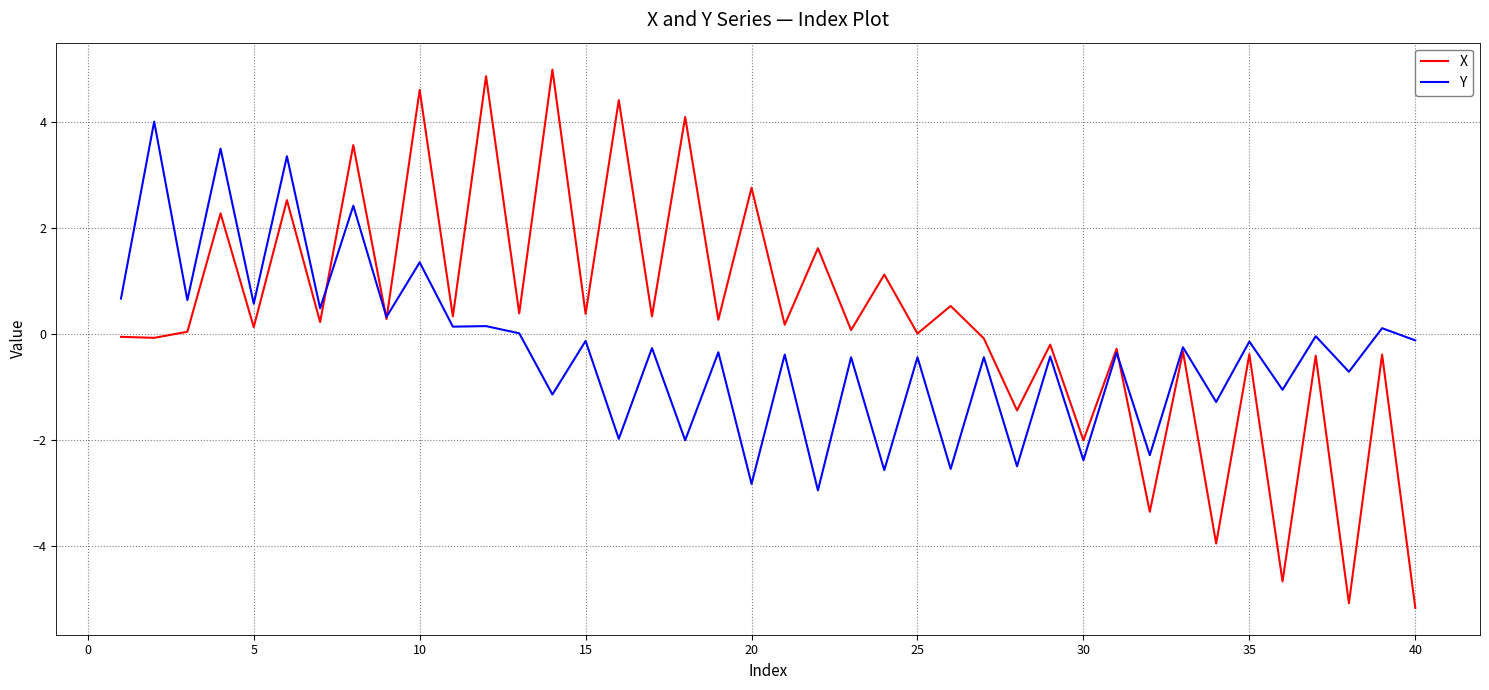

Which series has the largest total across all categories?

X